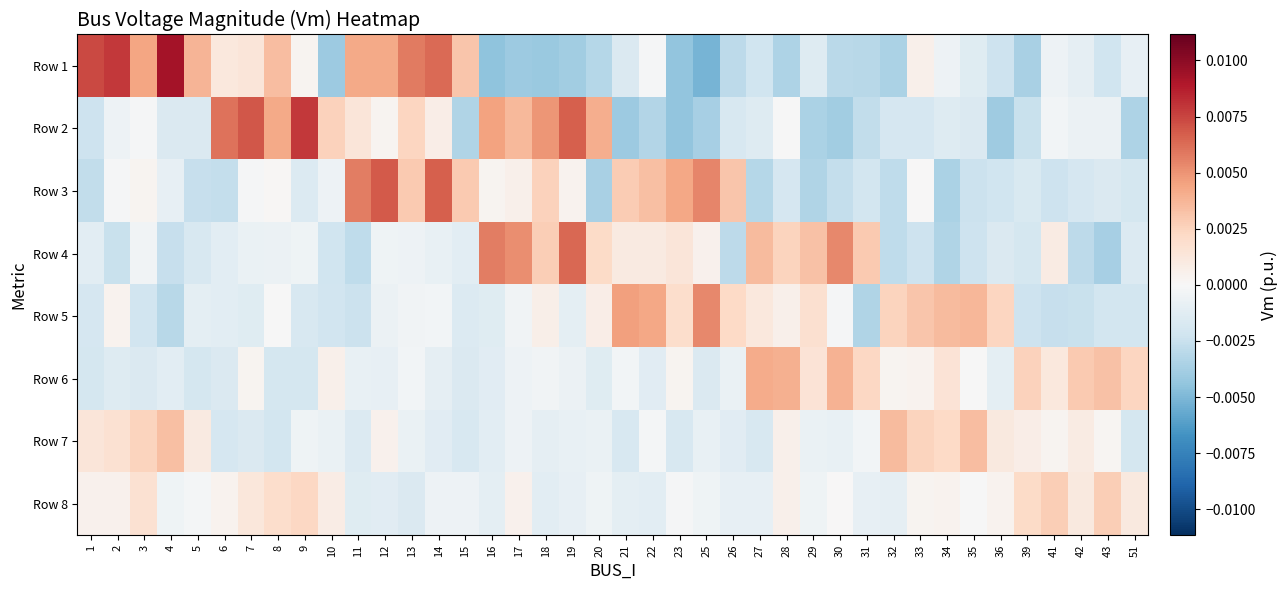

Which series has the largest total across all categories?

Row 8